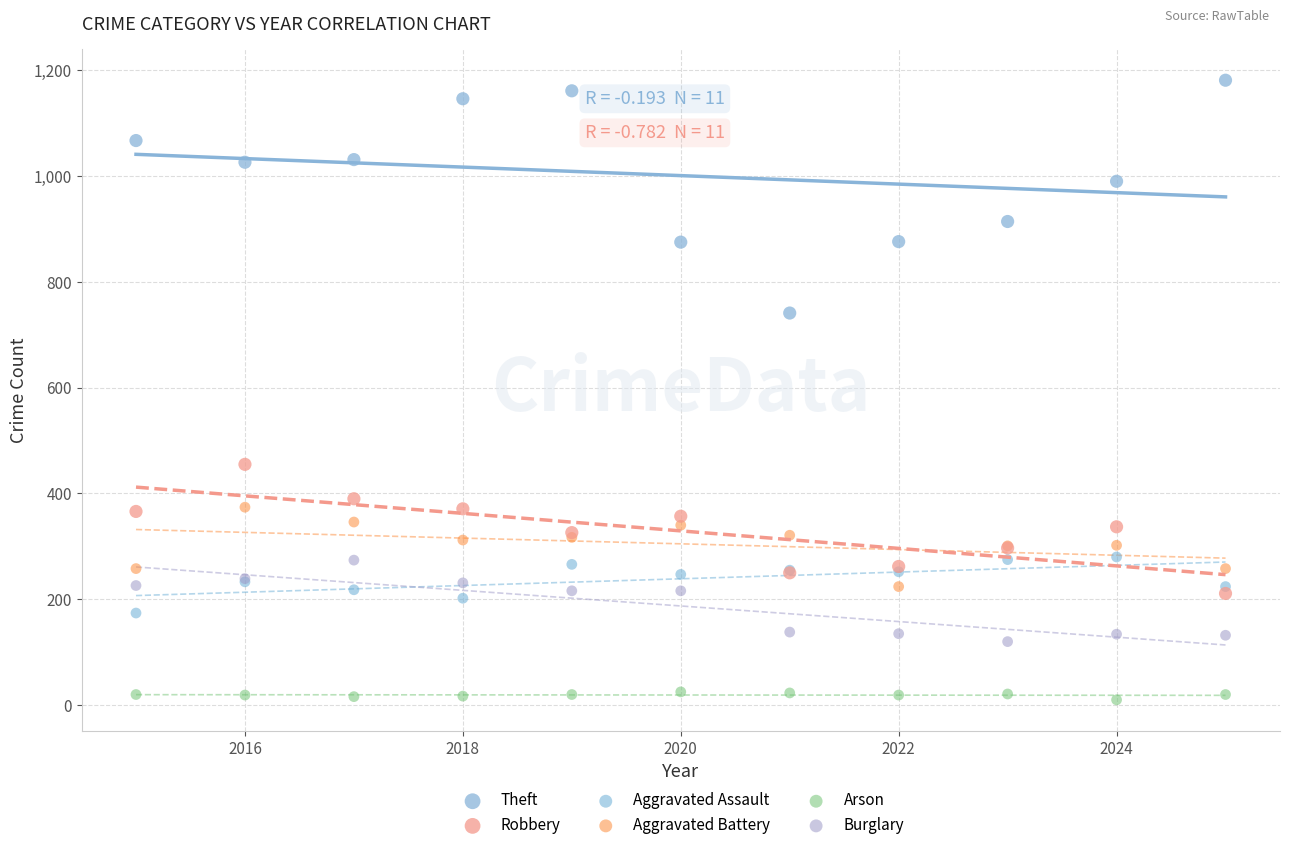

Which series contains the highest Y value?

Theft